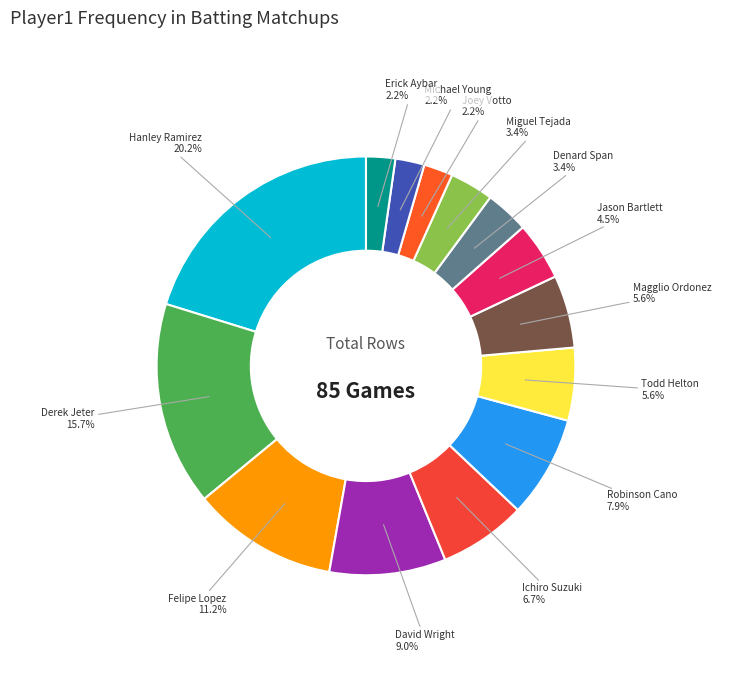

How many slices are in this pie chart?

14